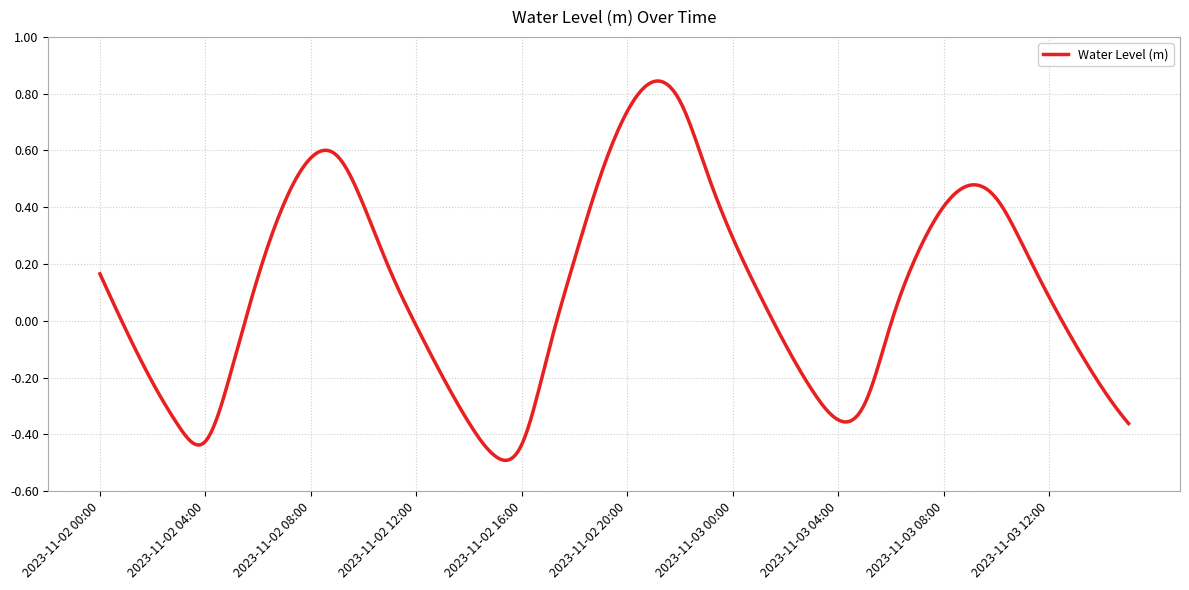

What is the difference between the maximum and minimum values?

1.3